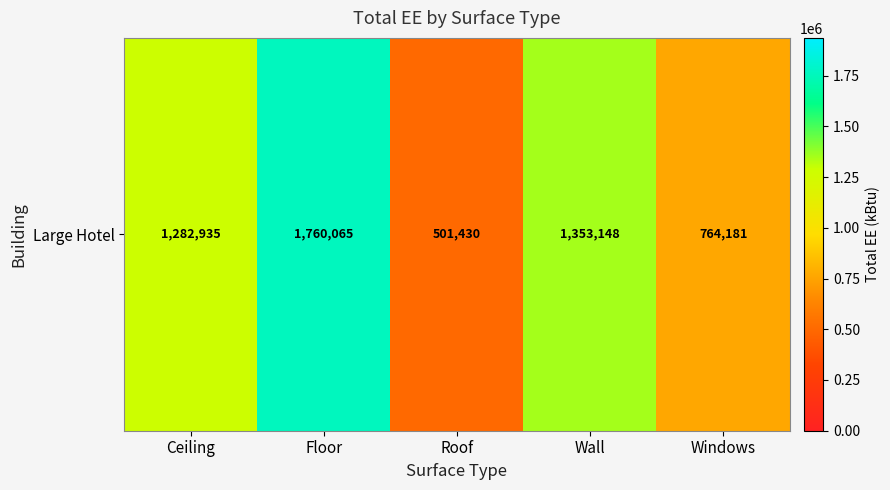

The value at Windows is 1360267.1. True or false?

False